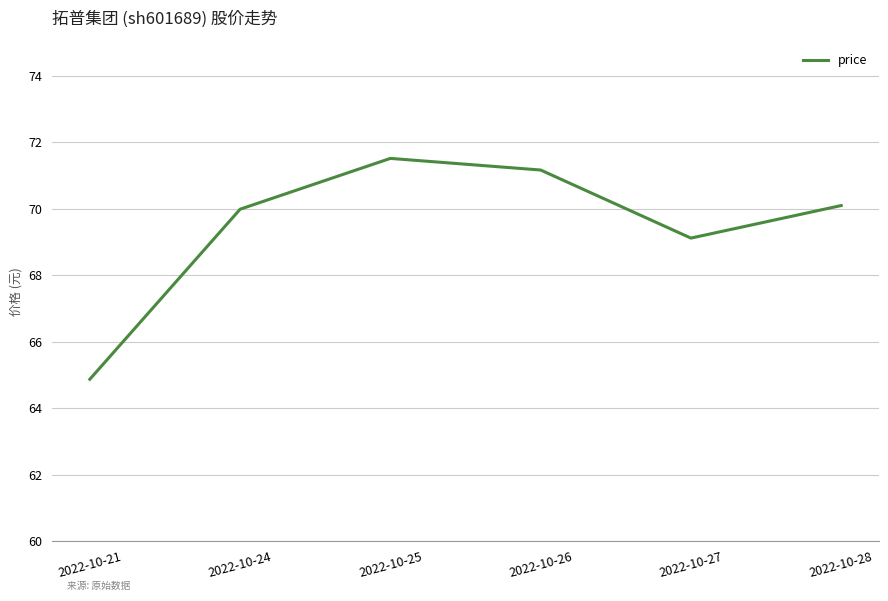

At which label is the value closest to 68?

2022-10-27